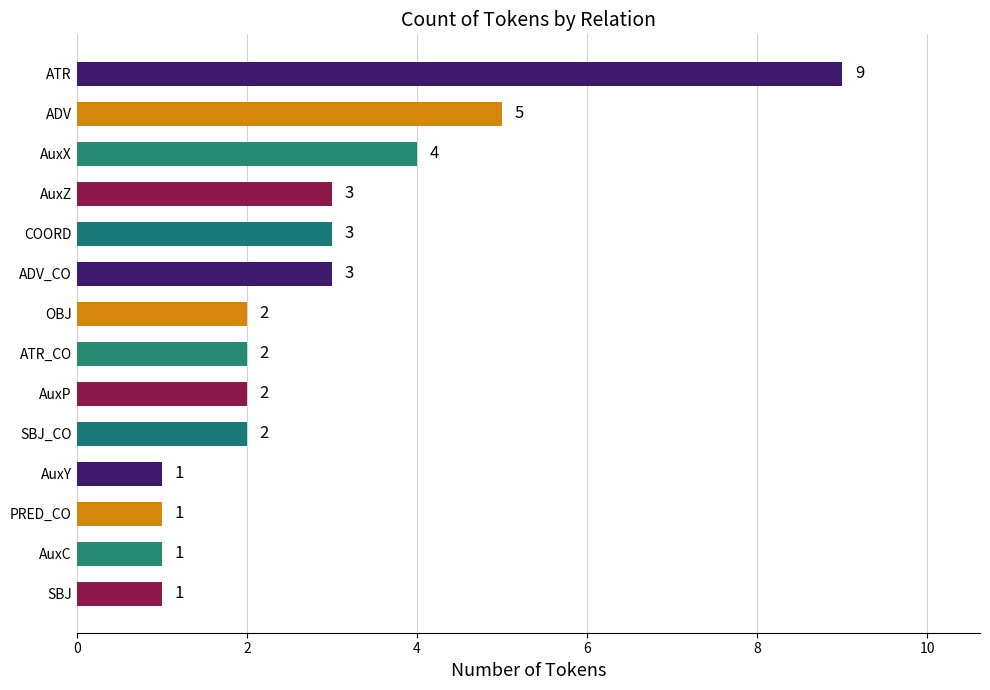

Reading bottom to top, what are all the values shown in this chart?

SBJ=1	AuxC=1	PRED_CO=1	AuxY=1	SBJ_CO=2	AuxP=2	ATR_CO=2	OBJ=2	ADV_CO=3	COORD=3	AuxZ=3	AuxX=4	ADV=5	ATR=9